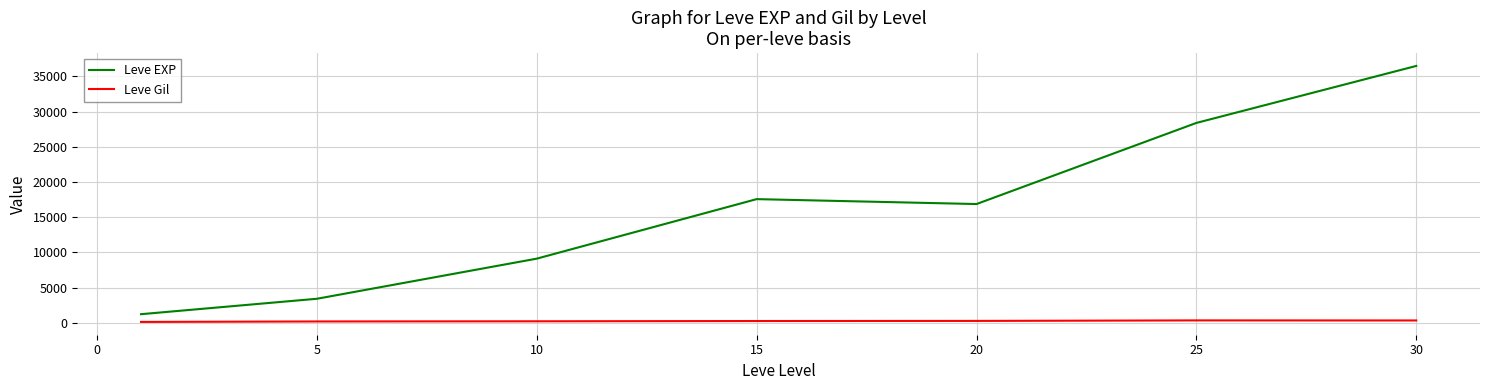

List the series in order of their peak value, lowest first.

Leve Gil, Leve EXP